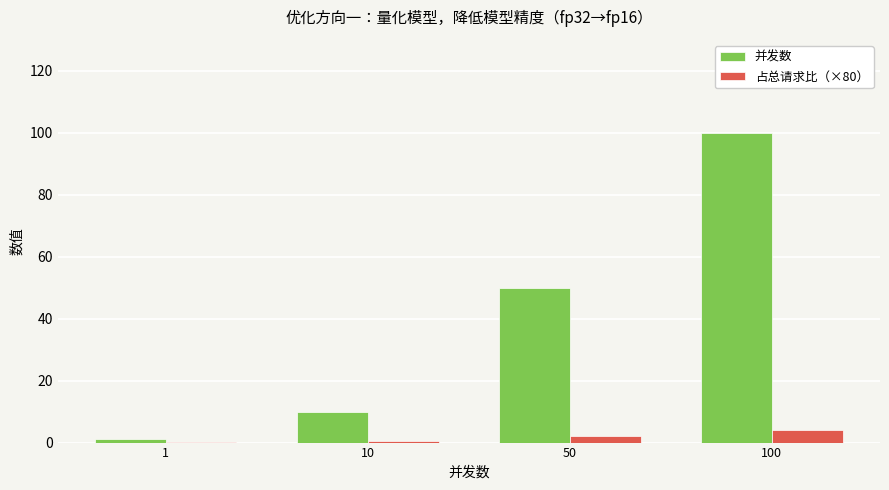

The 占总请求比（×80） series shows 0.0 at 1. True or false?

True